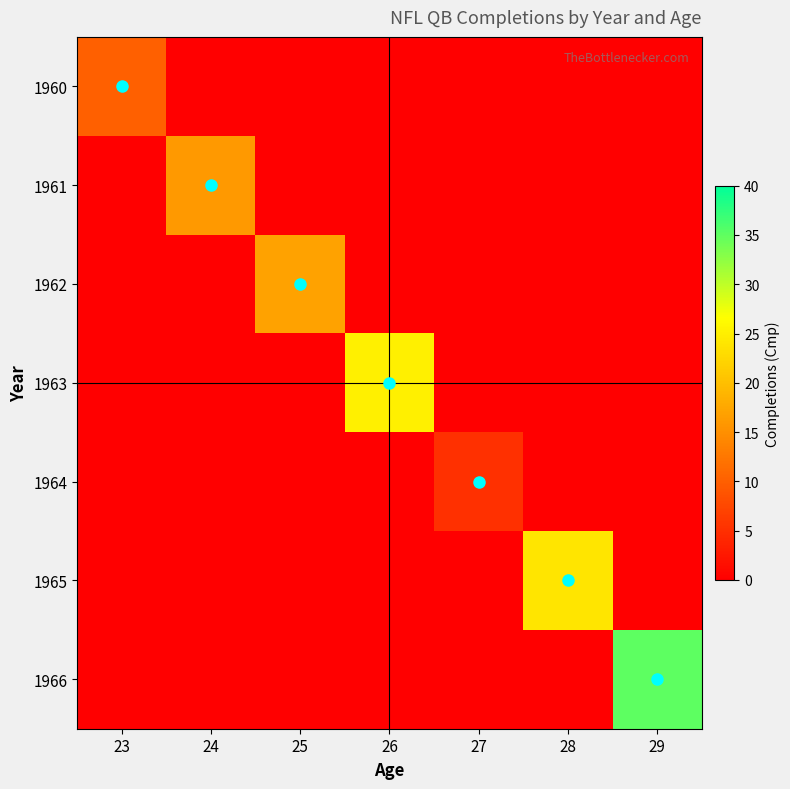

What is the spread (max minus min) of values at 26?

25